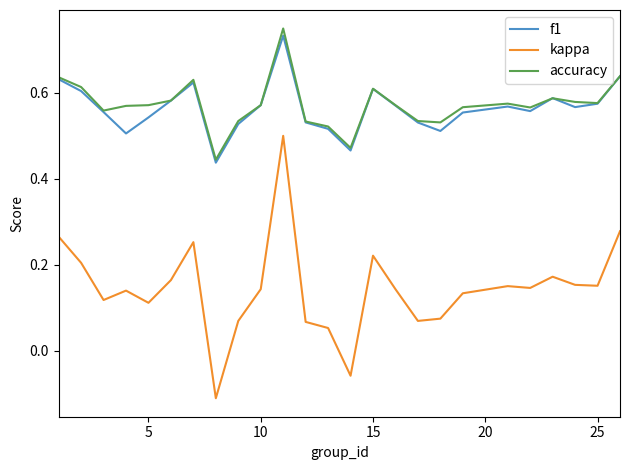

True or false: kappa and f1 cross at least once.

False